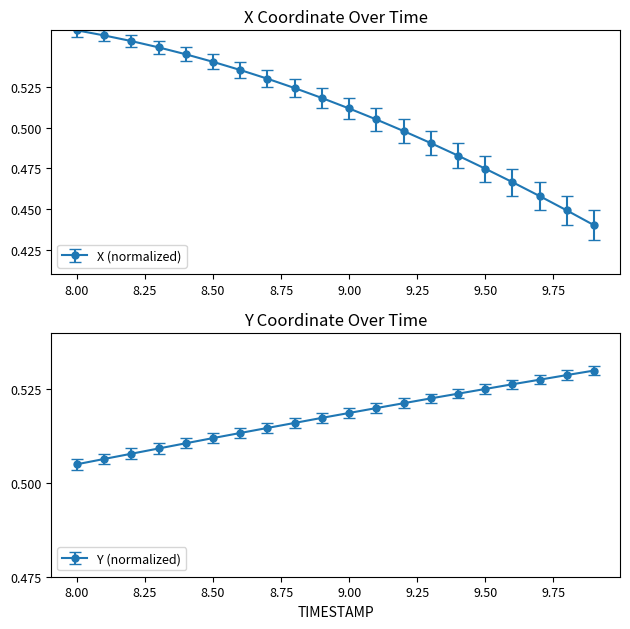

What is the difference between the maximum and minimum values in the X series?

0.1